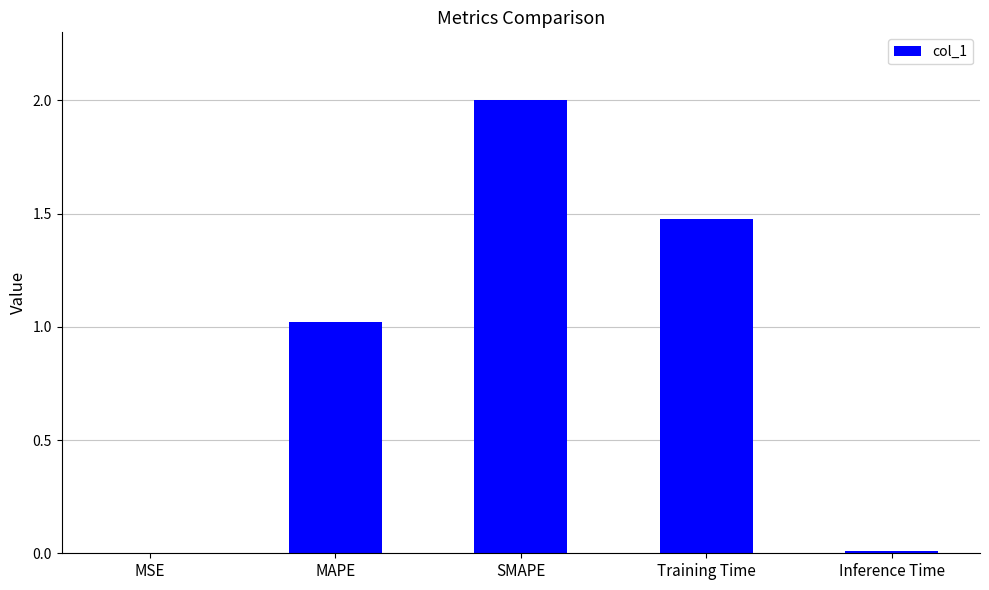

Count the number of values greater than 1.

3